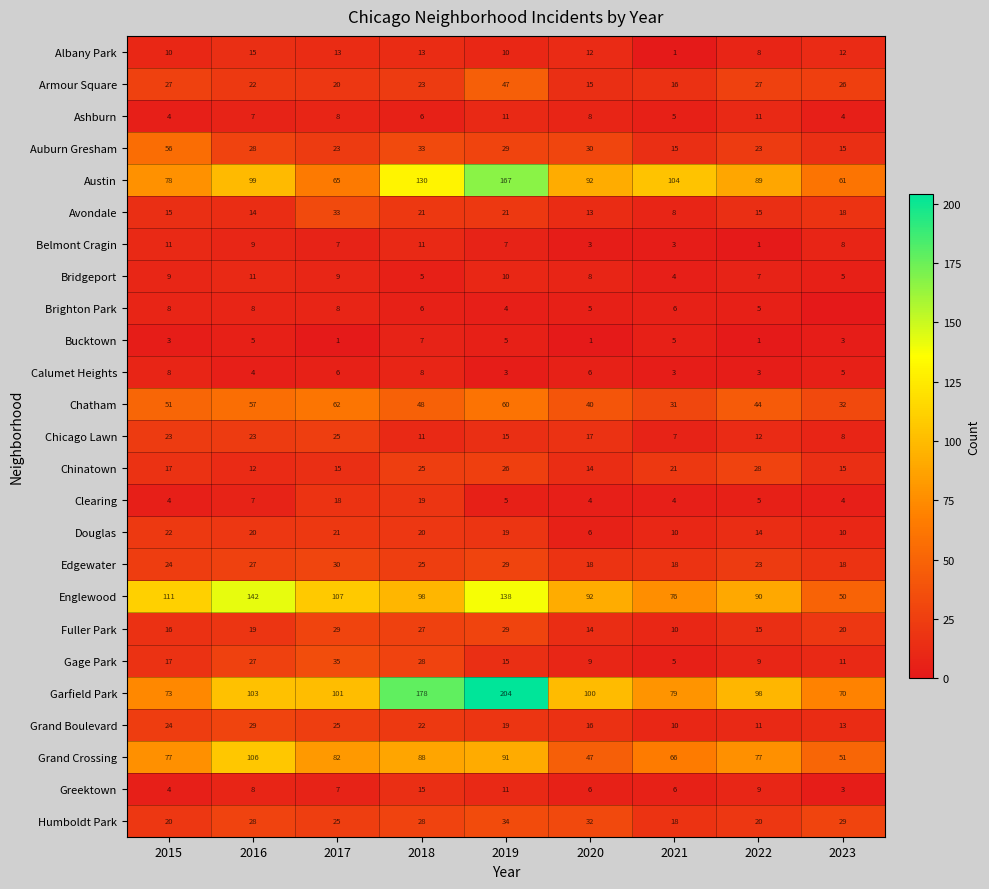

Count the number of data series in this chart.

25